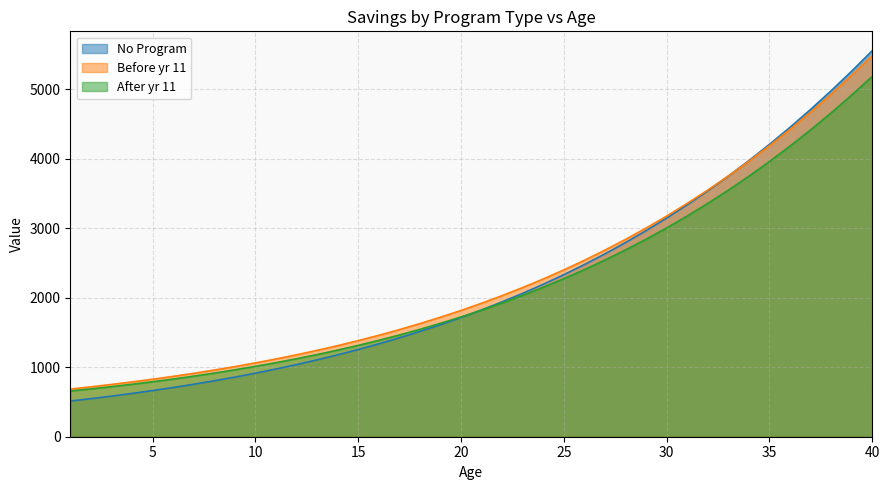

Reading left to right, extract all data points from this chart.

No Program: 513.9	548.1	584.5	623.3	664.6	708.6	755.5	805.3	858.4	914.9	974.9	1038.8	1106.7	1178.9	1255.6	1337.1	1423.6	1515.4	1612.9	1716.2	1825.8	1942.0	2065.1	2195.3	2333.2	2479.0	2633.1	2795.8	2967.6	3148.9	3339.9	3541.1	3752.9	3975.5	4209.4	4454.9	4712.2	4981.8	5263.8	5558.5
Before yr 11: 686.2	718.2	752.4	788.8	827.6	869.0	913.0	959.8	1009.7	1062.8	1119.3	1179.4	1243.3	1311.2	1383.5	1460.3	1541.8	1628.5	1720.5	1818.1	1921.7	2031.5	2147.9	2271.3	2401.9	2540.2	2686.5	2841.2	3004.6	3177.2	3359.3	3551.3	3753.6	3966.6	4190.7	4426.2	4673.5	4932.9	5204.7	5489.2
After yr 11: 658.2	688.5	720.7	755.0	791.5	830.5	871.9	916.1	963.1	1013.1	1066.3	1122.9	1183.2	1247.2	1315.3	1387.6	1464.5	1546.2	1632.9	1724.9	1822.5	1926.1	2035.9	2152.2	2275.3	2405.7	2543.7	2689.5	2843.7	3006.5	3178.2	3359.4	3550.3	3751.3	3962.7	4185.0	4418.4	4663.3	4919.9	5188.7